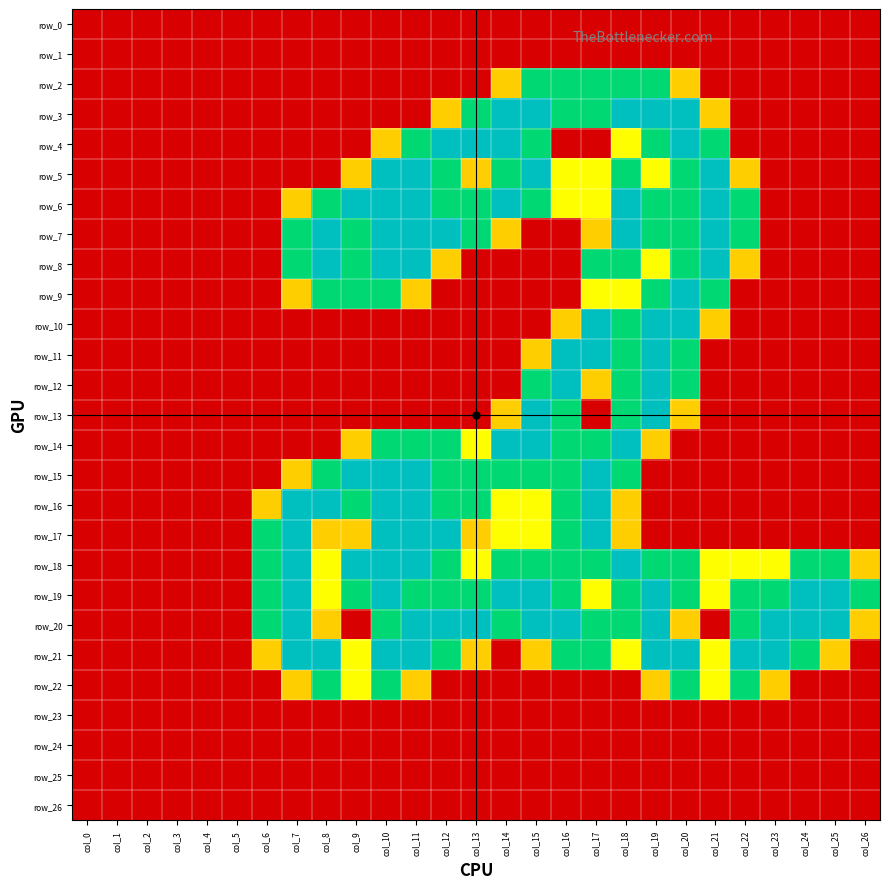

True or false: row_11 has a value of 1.5 at col_18.

True